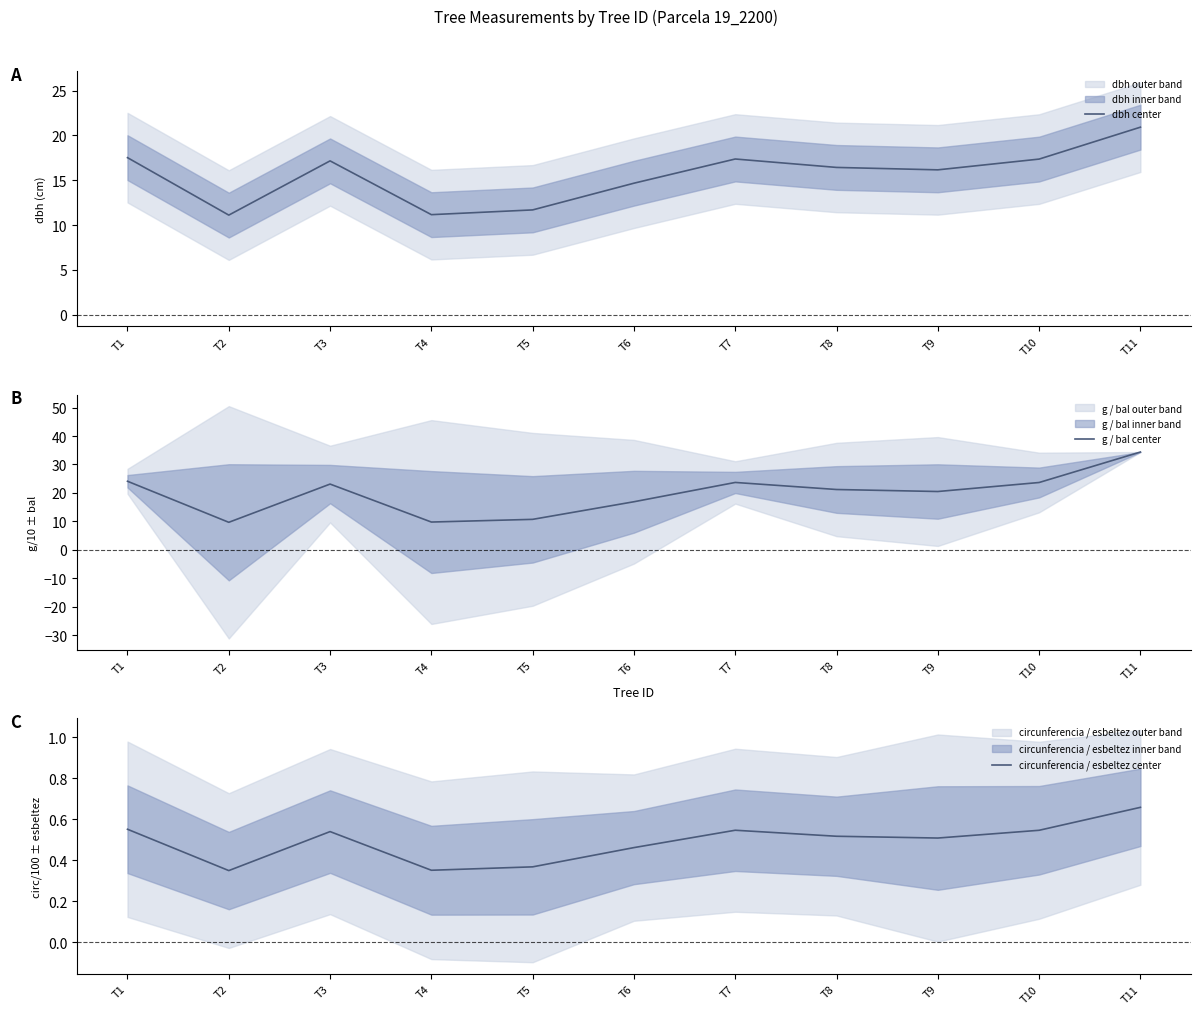

Which category has the lowest value in the g / bal center series?

T2